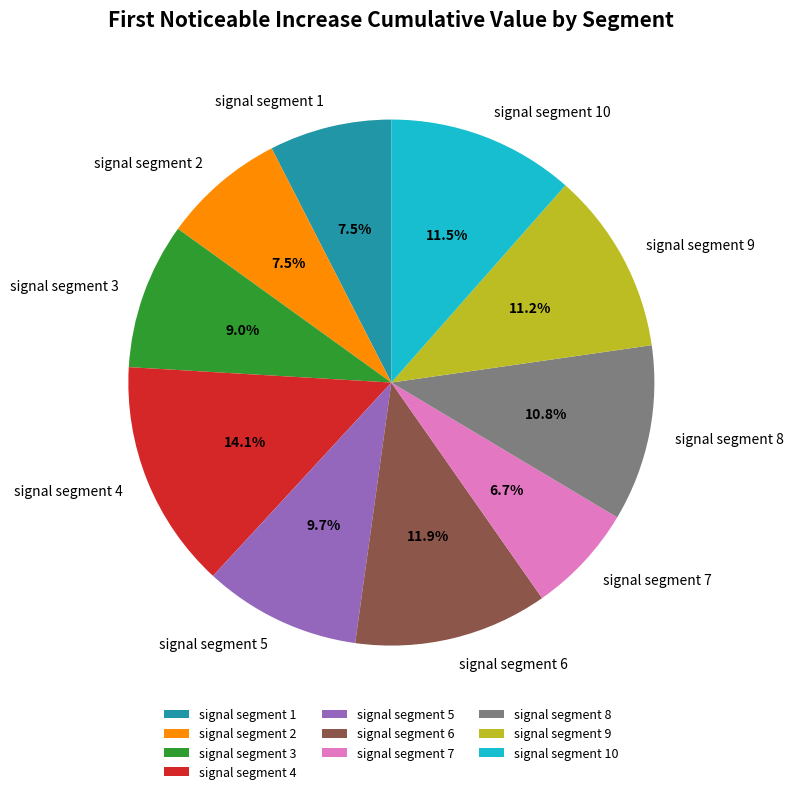

What percentage is the signal segment 9 slice, to the nearest percent?

11%